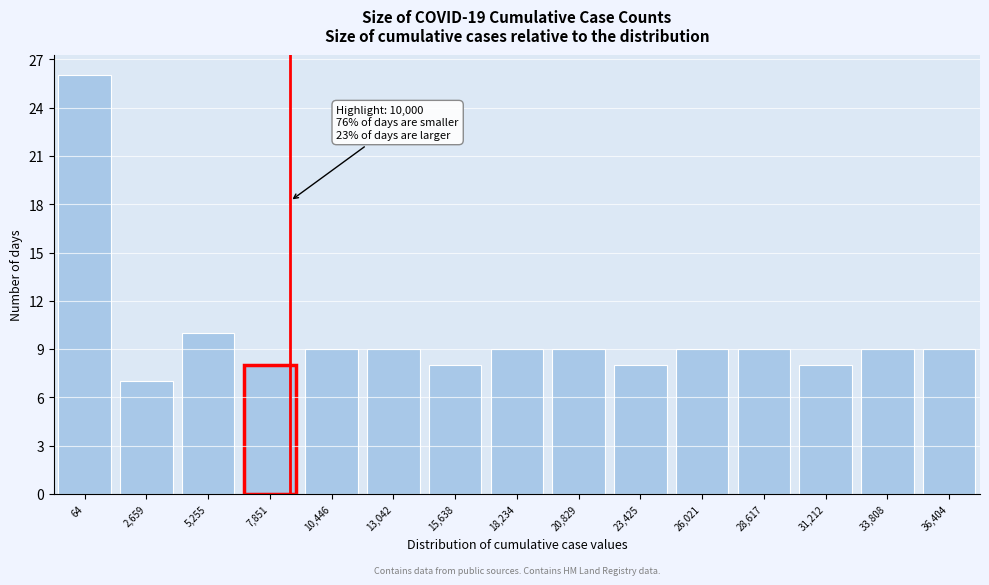

Reading left to right, list all the values displayed in this chart.

64=26	2,659=7	5,255=10	7,851=8	10,446=9	13,042=9	15,638=8	18,234=9	20,829=9	23,425=8	26,021=9	28,617=9	31,212=8	33,808=9	36,404=9